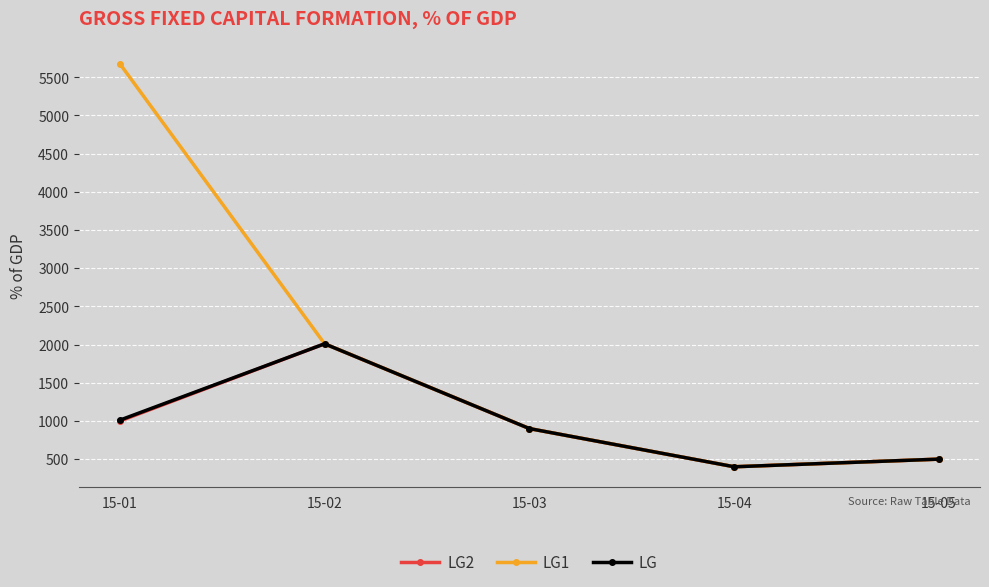

What is the value of the LG point at the 1st from the left?

1010